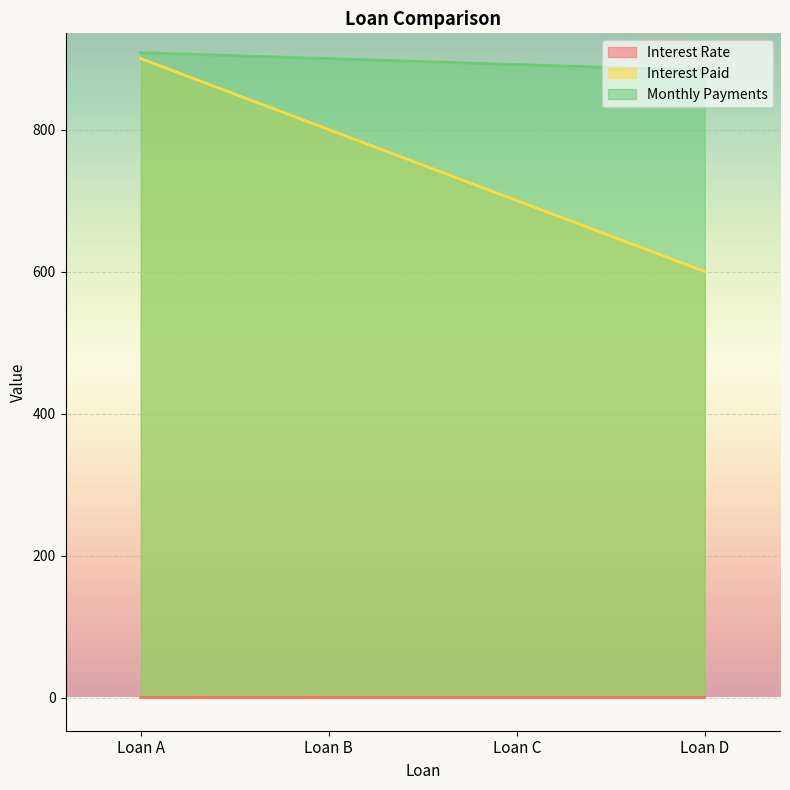

True or false: Monthly Payments has a value of 564.9 at Loan B.

False